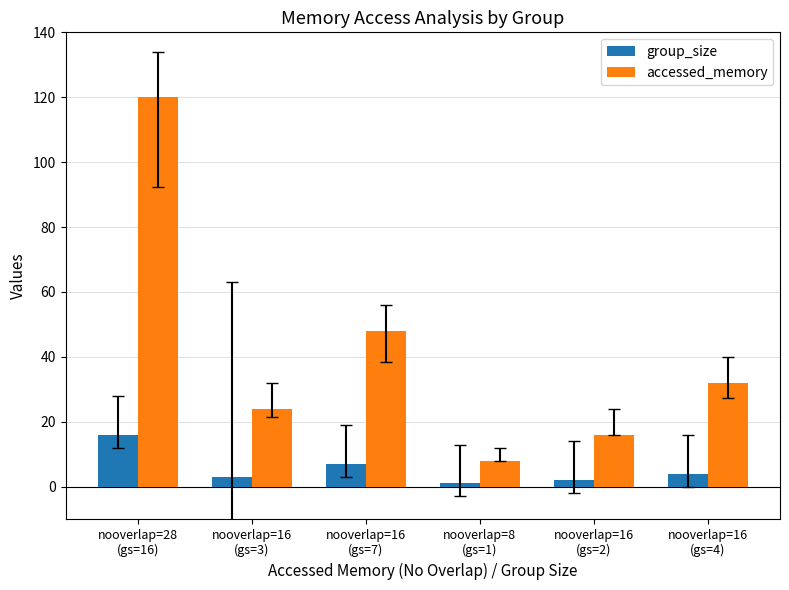

Reading right to left, what are all the values shown in this chart?

group_size: 4	2	1	7	3	16
accessed_memory: 32	16	8	48	24	120